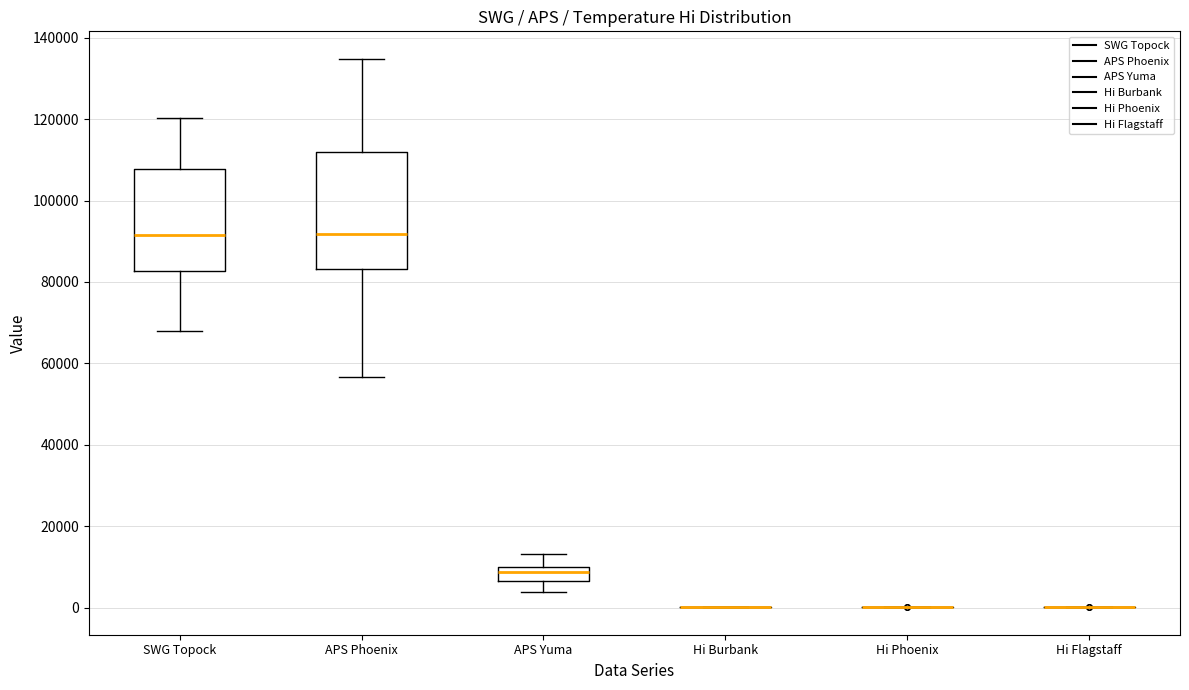

Reading left to right, read every box against the y-axis: the position of its median line, the range the box covers, and the ends of its whiskers. The values are not printed on the chart, so give them approximately, as read against the axis.

SWG Topock: median 92000, box 82000 to 108000, whiskers 68000 to 120000
APS Phoenix: median 92000, box 84000 to 112000, whiskers 56000 to 134000
APS Yuma: median 8000, box 6000 to 10000, whiskers 4000 to 14000
Hi Burbank: box collapsed to a line at 0, whiskers 0 to 0
Hi Phoenix: box collapsed to a line at 0, whiskers 0 to 0
Hi Flagstaff: box collapsed to a line at 0, whiskers 0 to 0